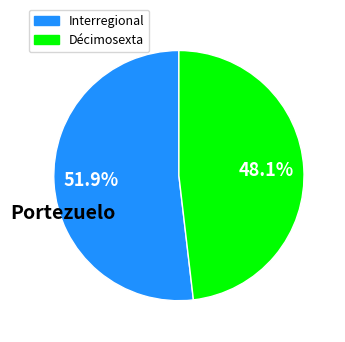

Rank the categories by value from highest to lowest.

Interregional, Décimosexta